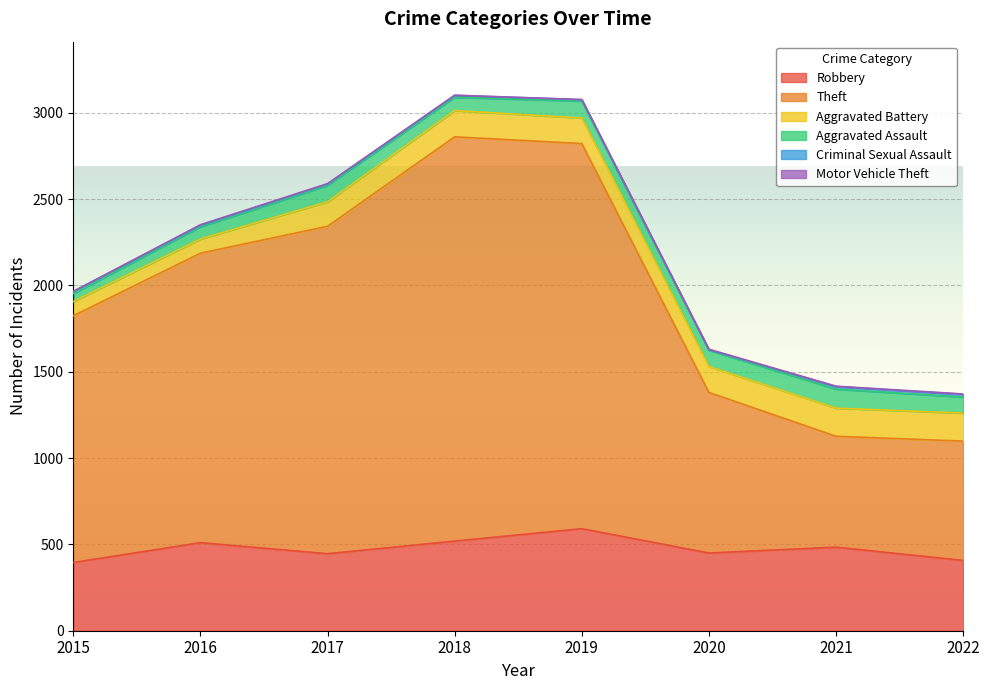

True or false: Criminal Sexual Assault and Aggravated Battery cross at least once.

False